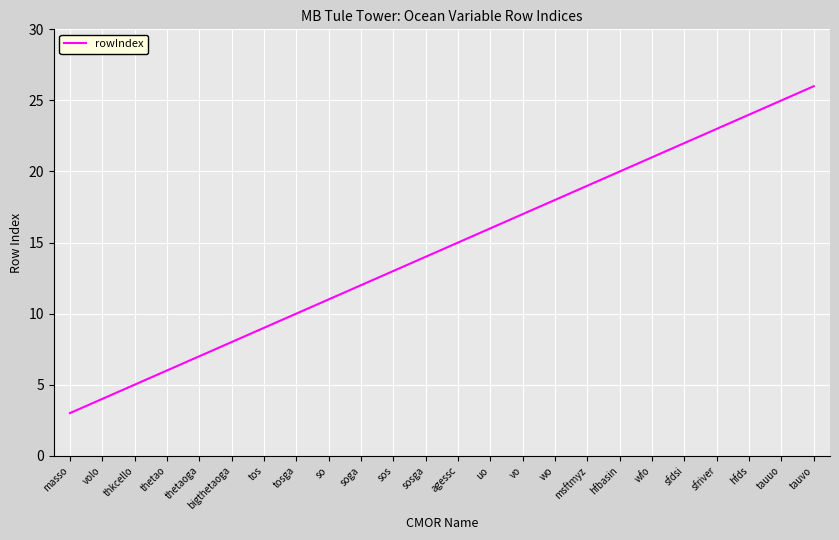

Between thkcello and sfriver, which is larger?

sfriver